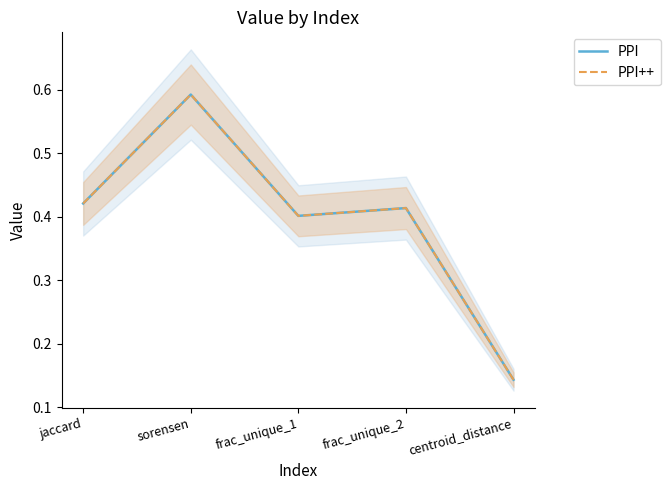

True or false: PPI++ and PPI cross at least once.

False